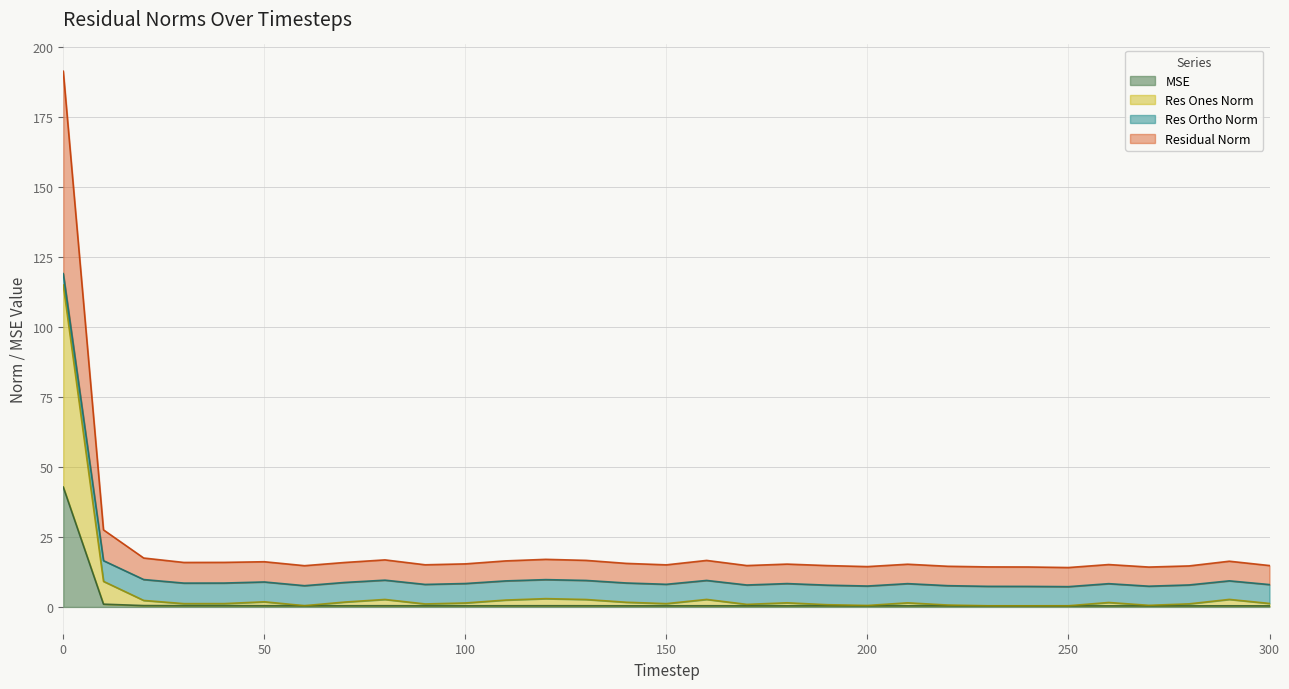

How many data points in residual_norm are less than 15?

11